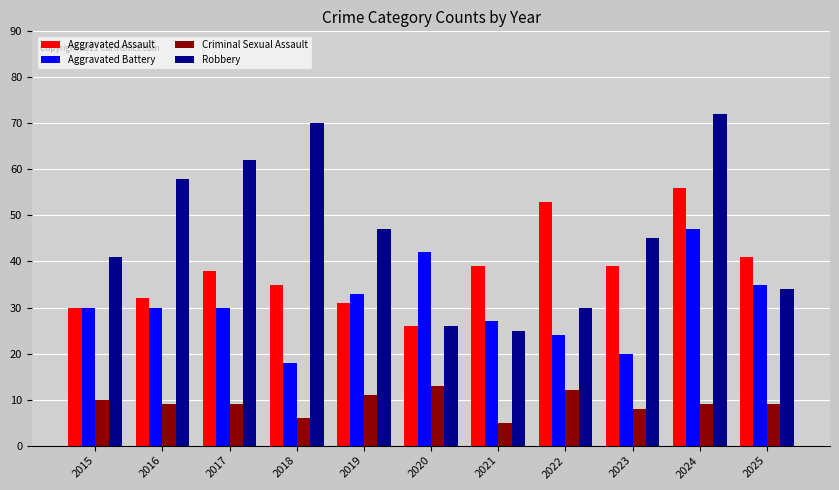

Reading left to right, transcribe all the data shown in this chart.

Aggravated Assault: 30	32	38	35	31	26	39	53	39	56	41
Aggravated Battery: 30	30	30	18	33	42	27	24	20	47	35
Criminal Sexual Assault: 10	9	9	6	11	13	5	12	8	9	9
Robbery: 41	58	62	70	47	26	25	30	45	72	34